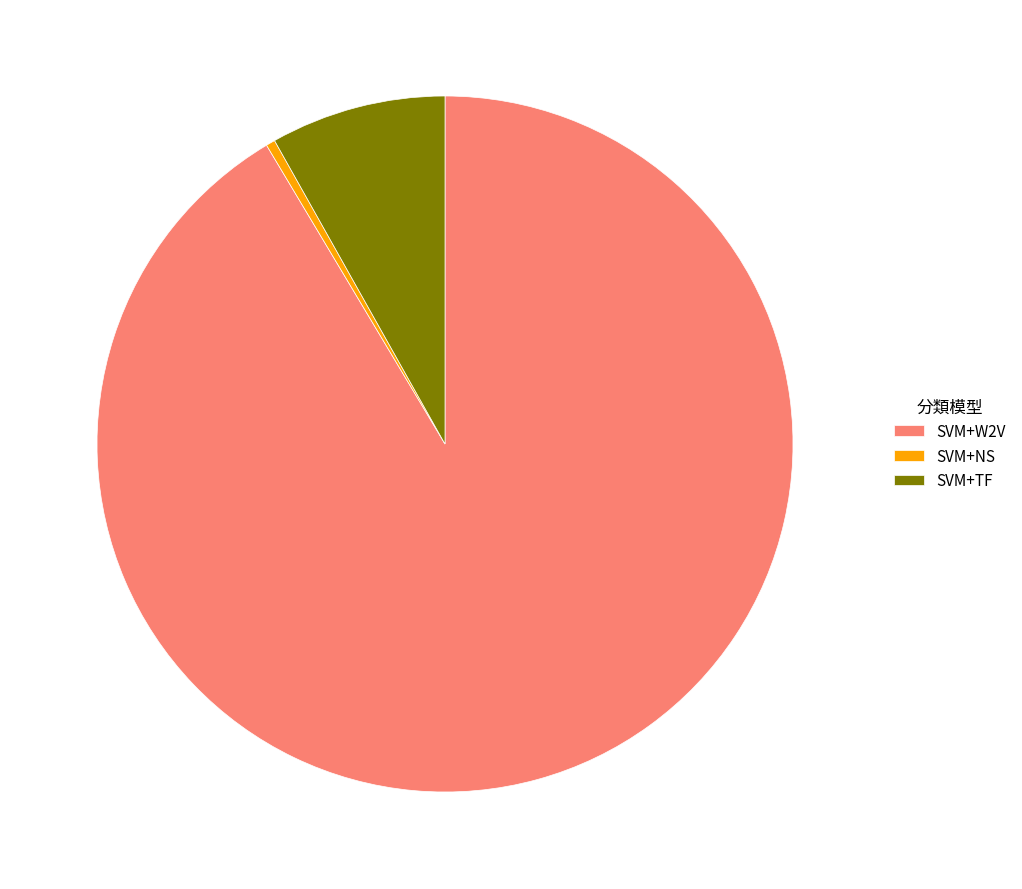

Rank the categories by value from lowest to highest.

SVM+NS, SVM+TF, SVM+W2V